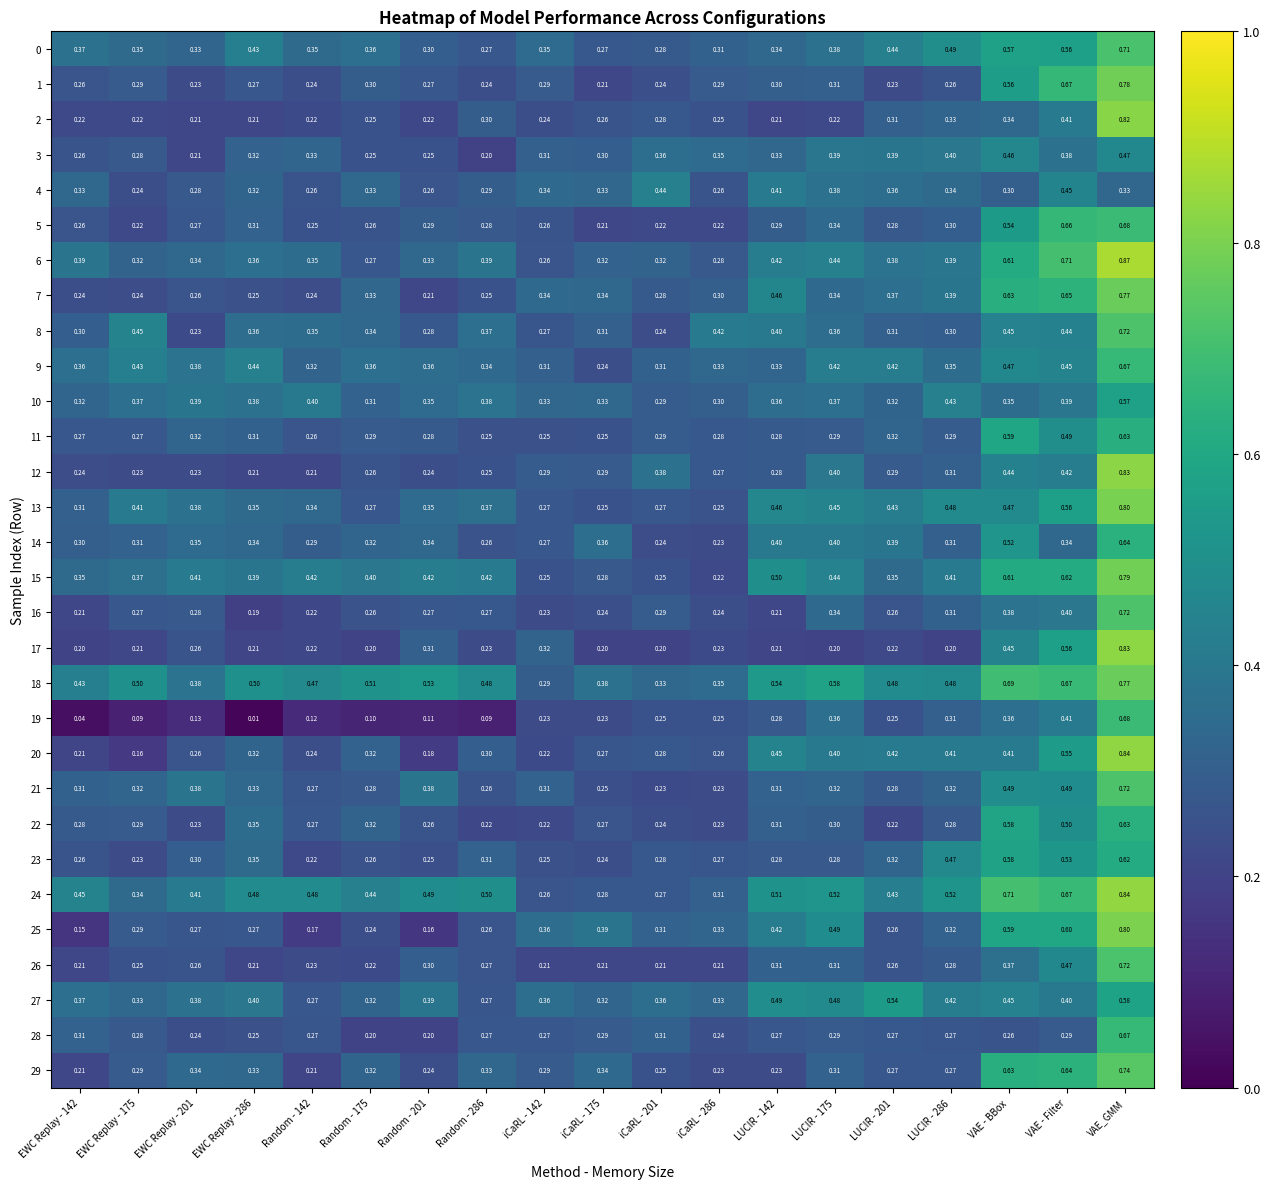

At which category is the sum across all series the highest?

VAE_GMM